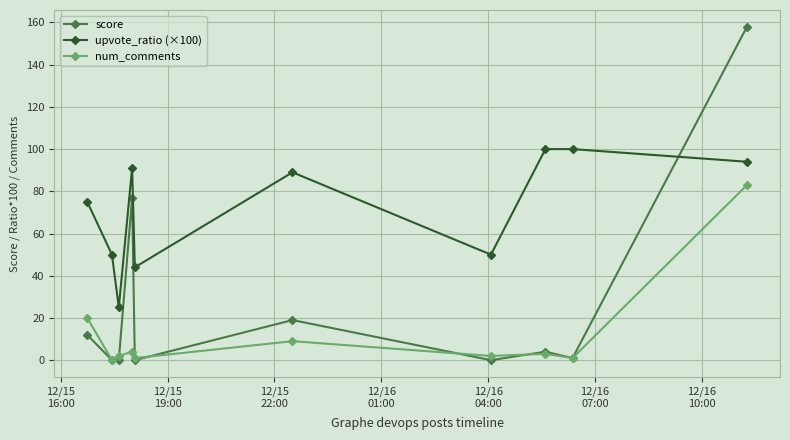

Which series has the widest spread of values?

score